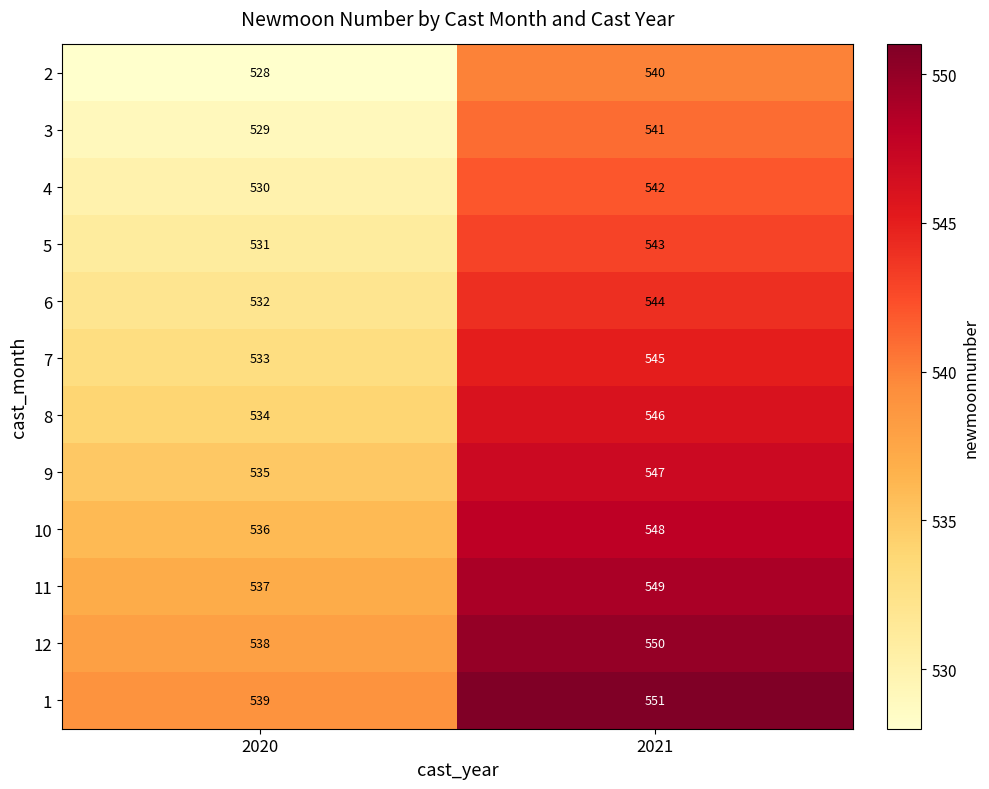

Which series has the largest total across all categories?

1